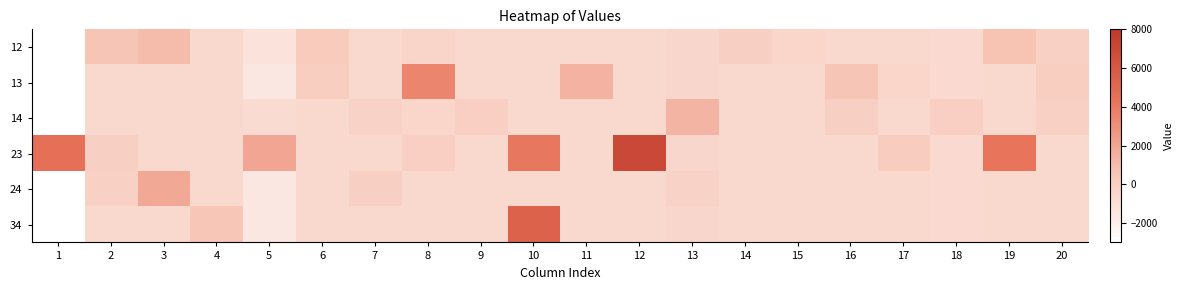

What is the total value across all series at 10?

7087